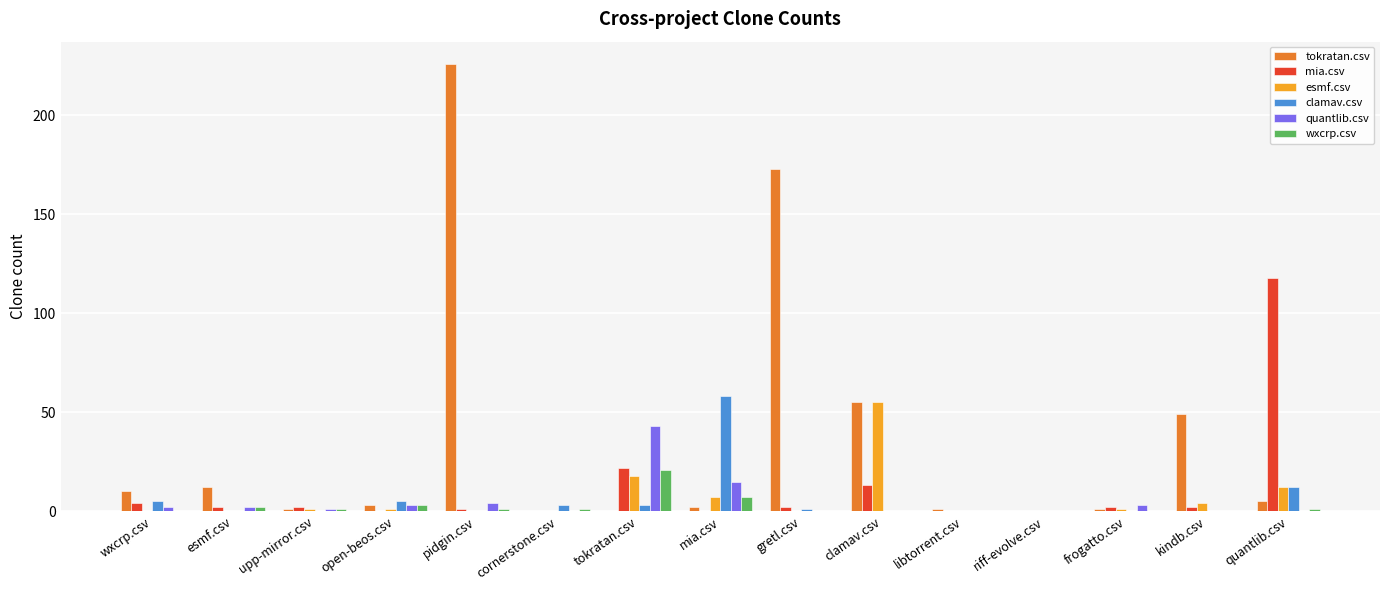

What is the sum of the mia.csv values at frogatto.csv and kindb.csv?

4